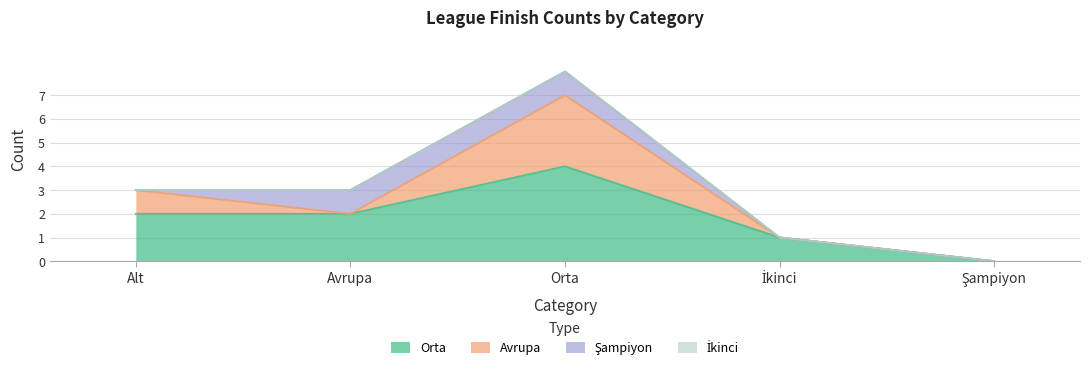

True or false: Avrupa and İkinci cross at least once.

False